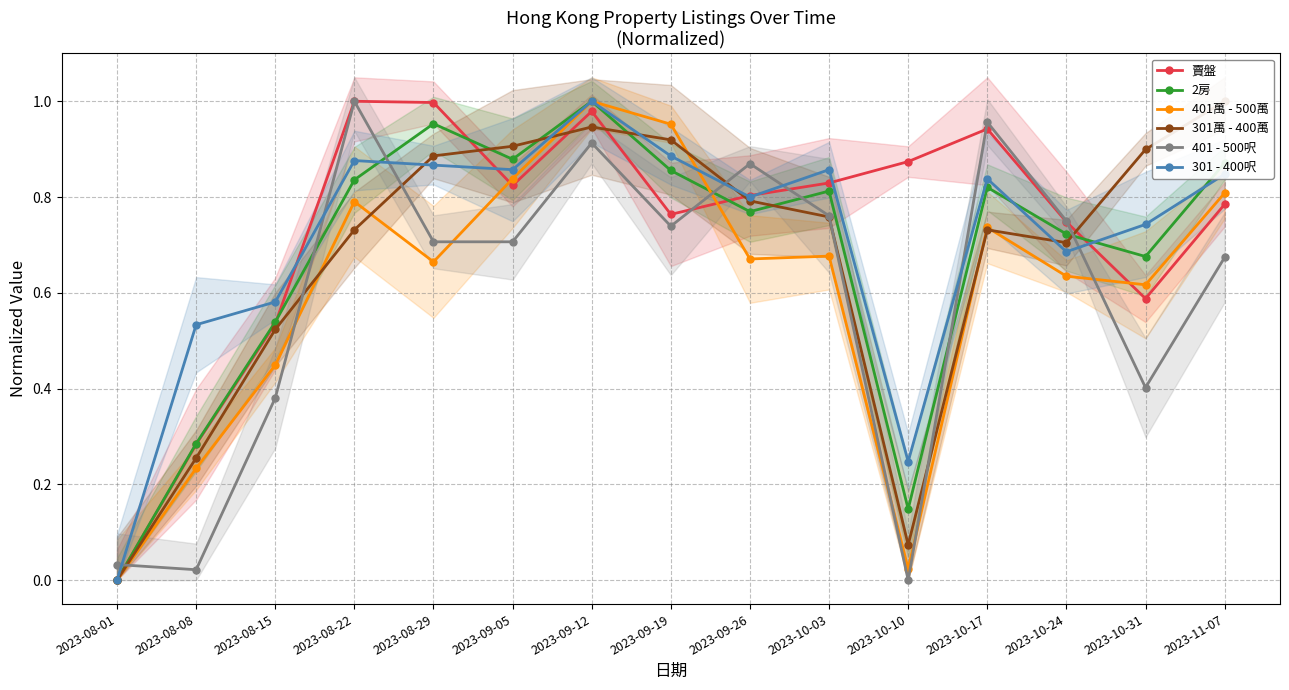

At which label does 401萬 - 500萬 reach its peak?

2023-09-12